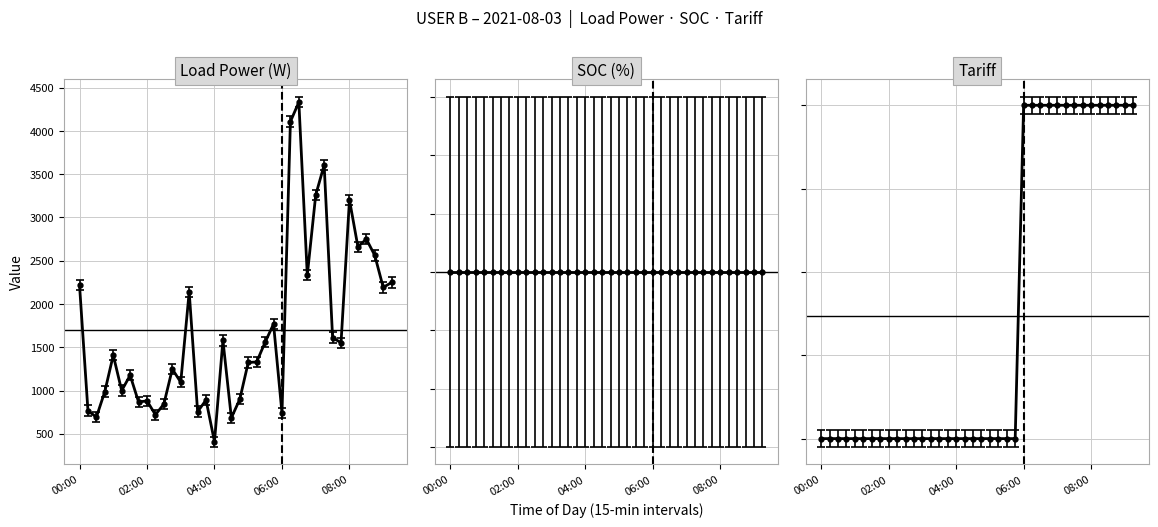

True or false: TARIFF and Pld [W] intersect in this chart.

False